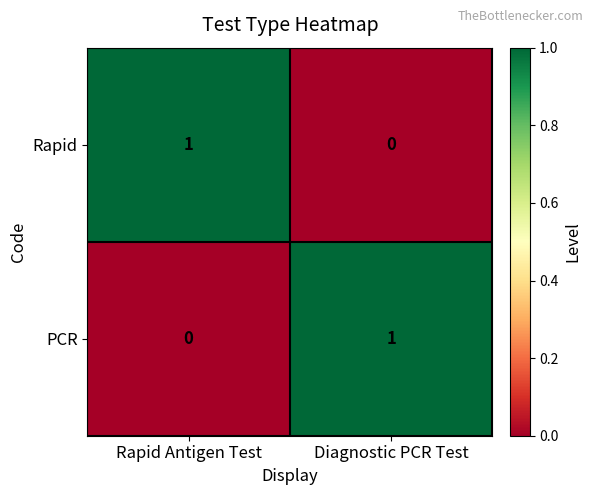

Which category has the highest value in the Rapid series?

Rapid Antigen Test